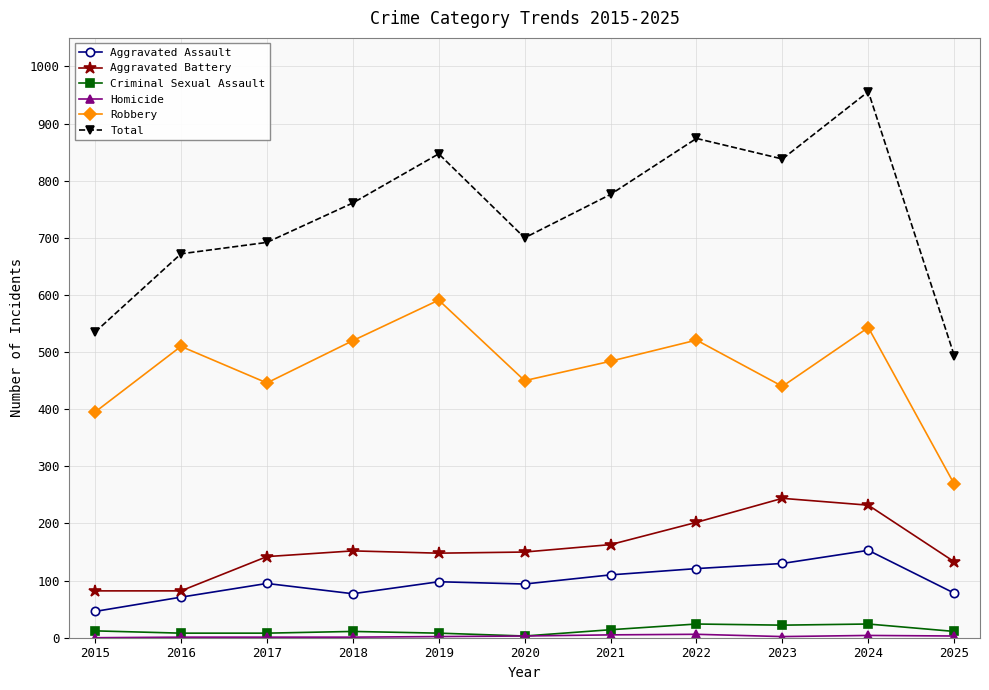

Is the value of Criminal Sexual Assault at 2017 greater than the value of Robbery at 2019?

No